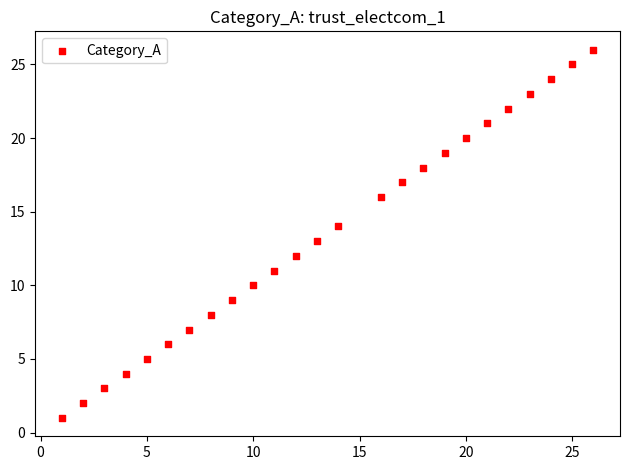

What is the range of X values (max minus min)?

25